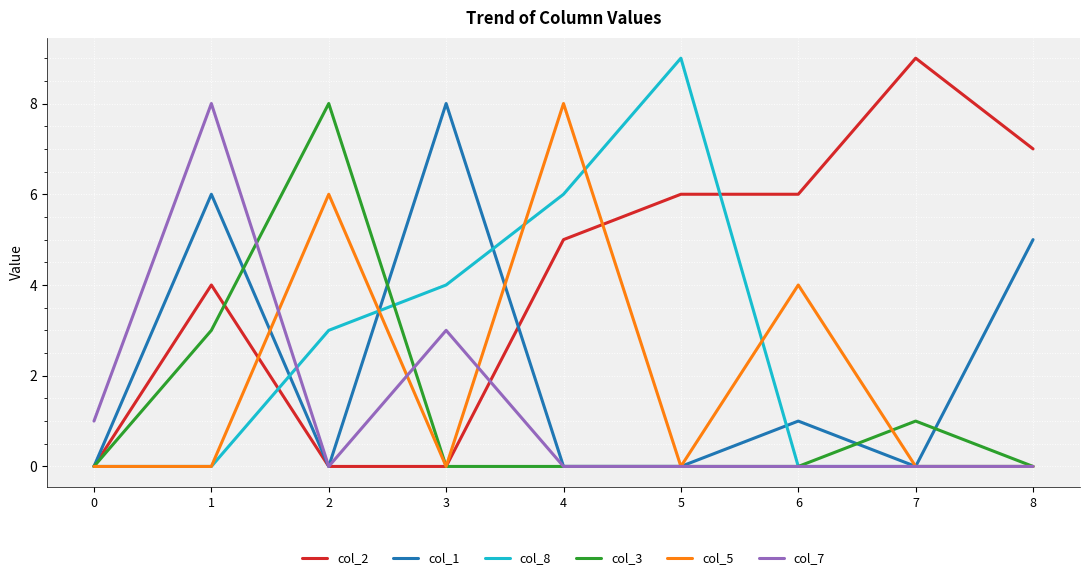

Between 2 and 7, which series saw the biggest shift?

col_2